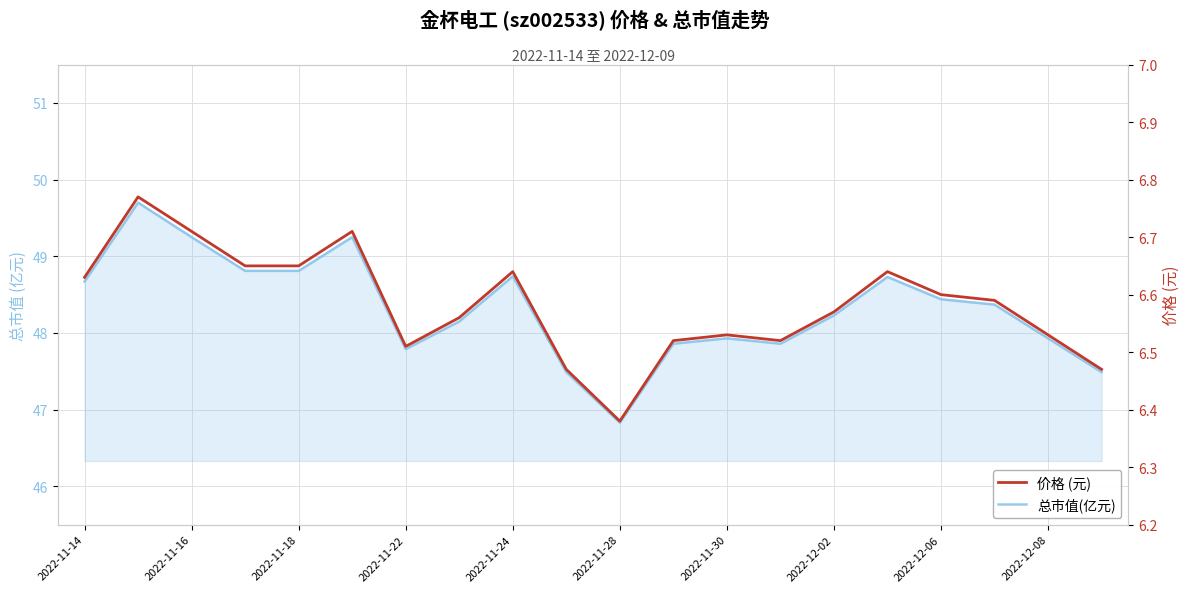

Which has a higher value, 17 or 2022-12-08?

17